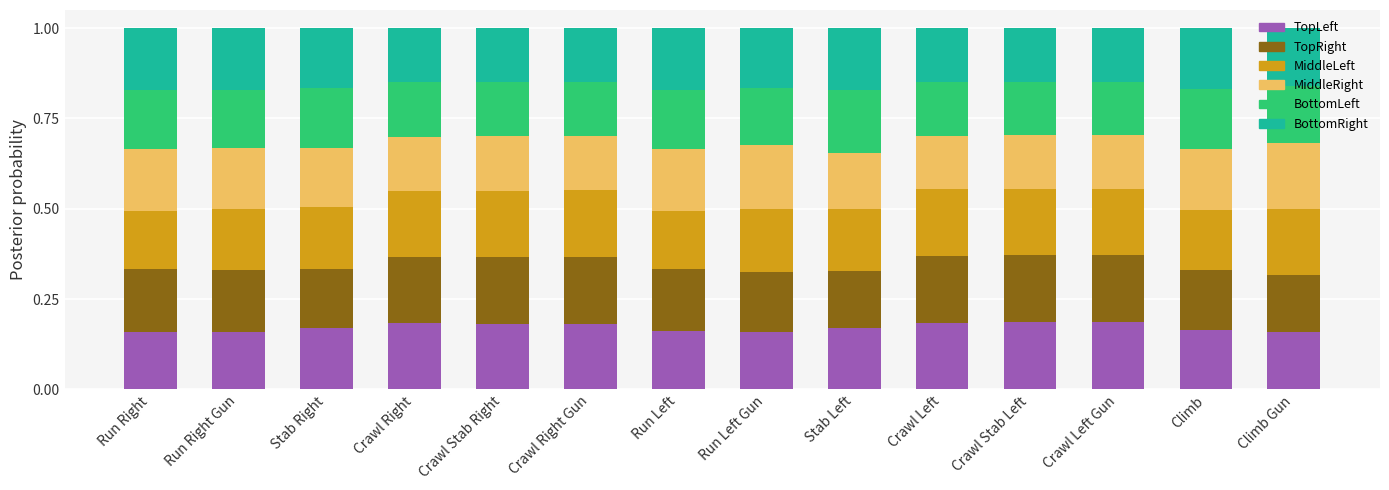

What is the total value across all series at Crawl Left?

1.0